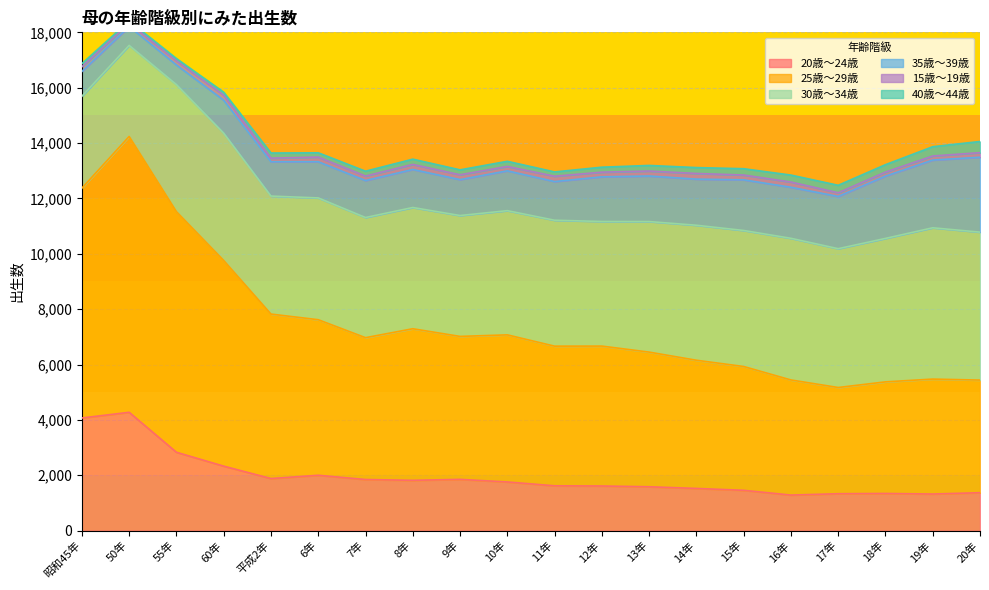

True or false: 20歳～24歳 and 40歳～44歳 intersect in this chart.

False